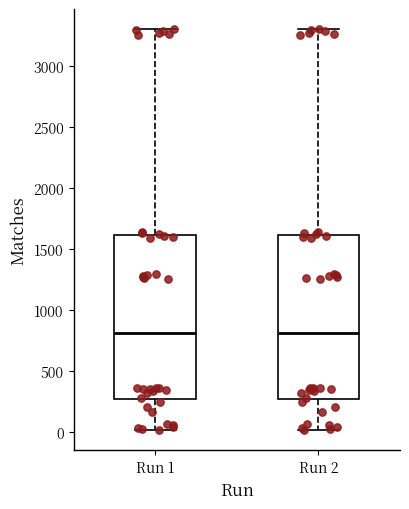

Reading left to right, read every box against the y-axis: the position of its median line, the range the box covers, and the ends of its whiskers. The values are not printed on the chart, so give them approximately, as read against the axis.

Run 1: median 800, box 250 to 1600, whiskers 0 to 3300
Run 2: median 800, box 250 to 1600, whiskers 0 to 3300